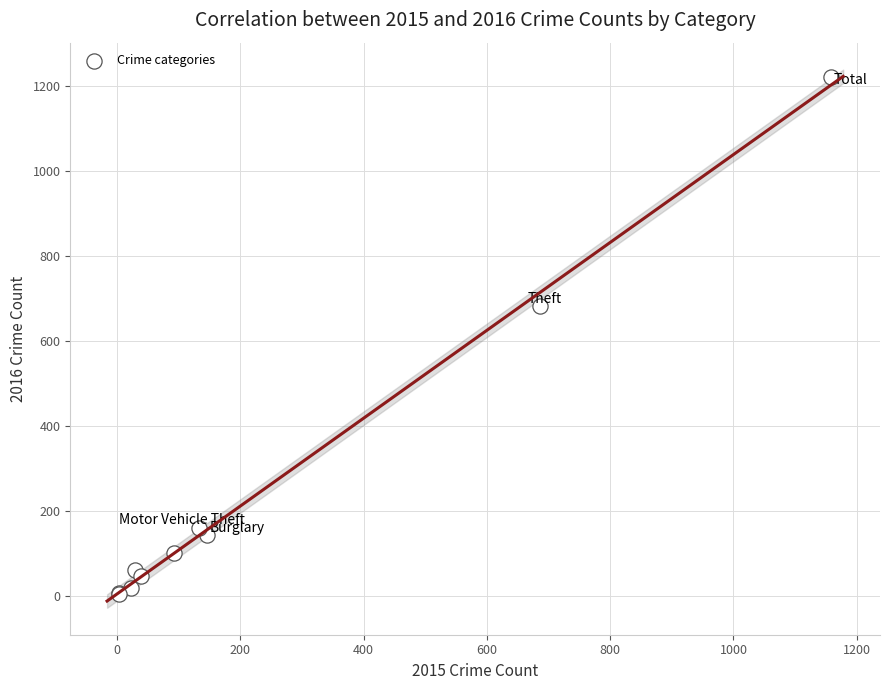

What Y value in the scatter plot is closest to 612?

682